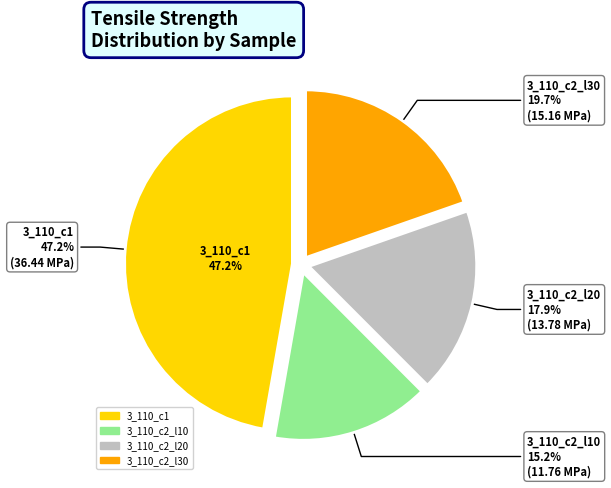

What percentage do 3_110_c1 and 3_110_c2_l10 together represent?

62.5%